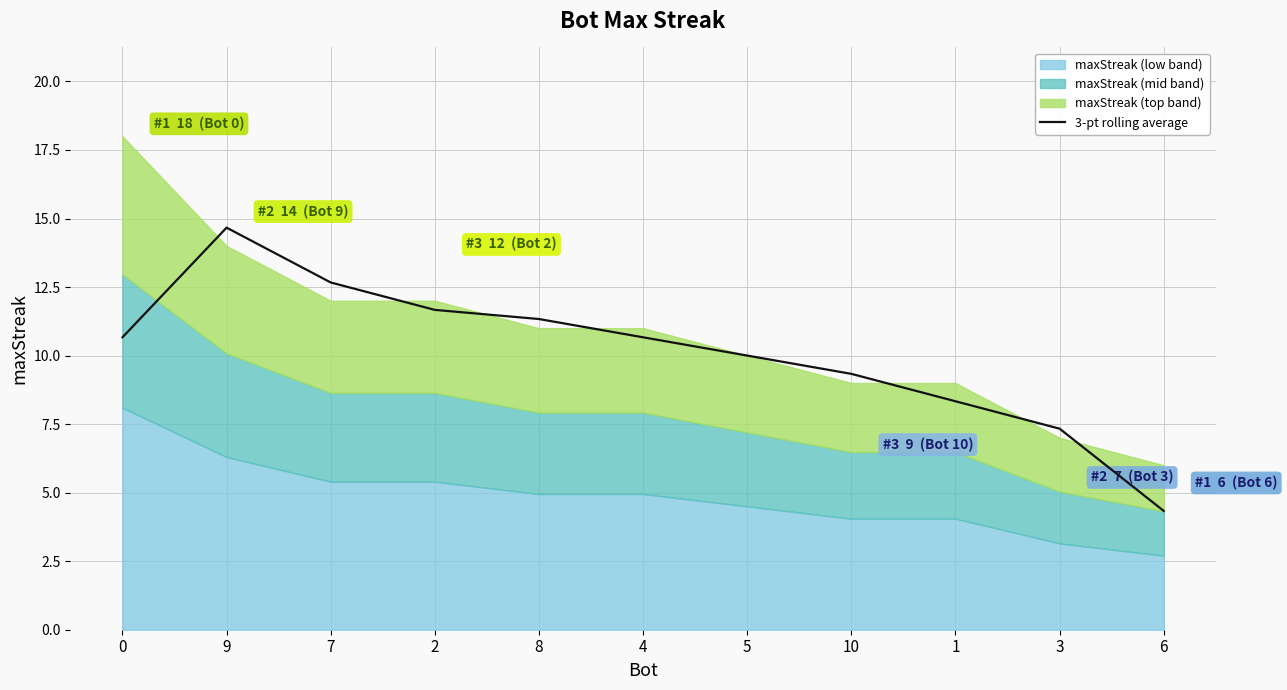

True or false: the data shows 10.7 at 0.

True